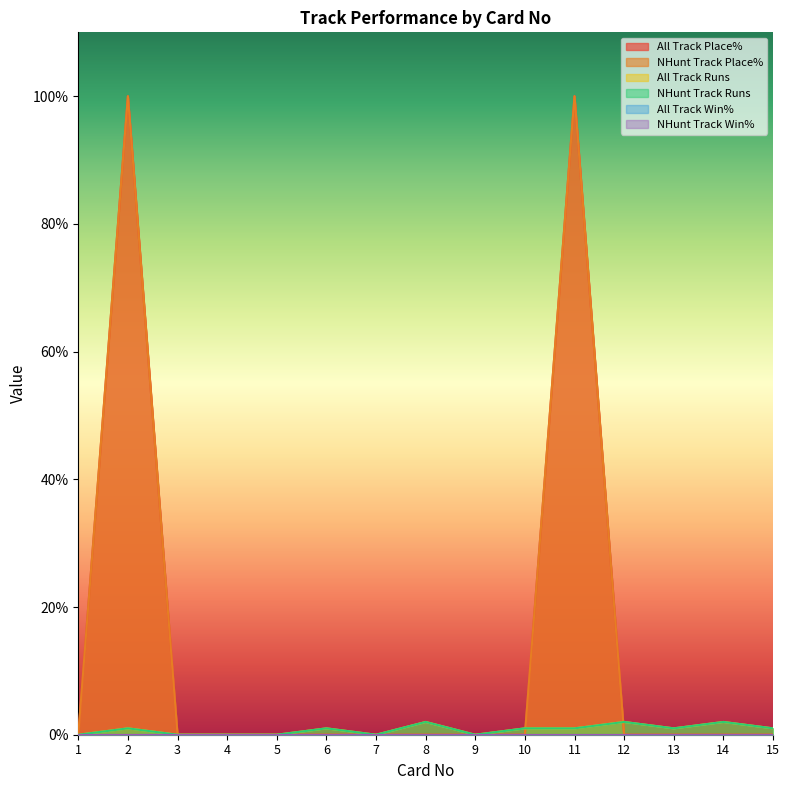

The NHunt Track Runs series shows 1 at 12. True or false?

False